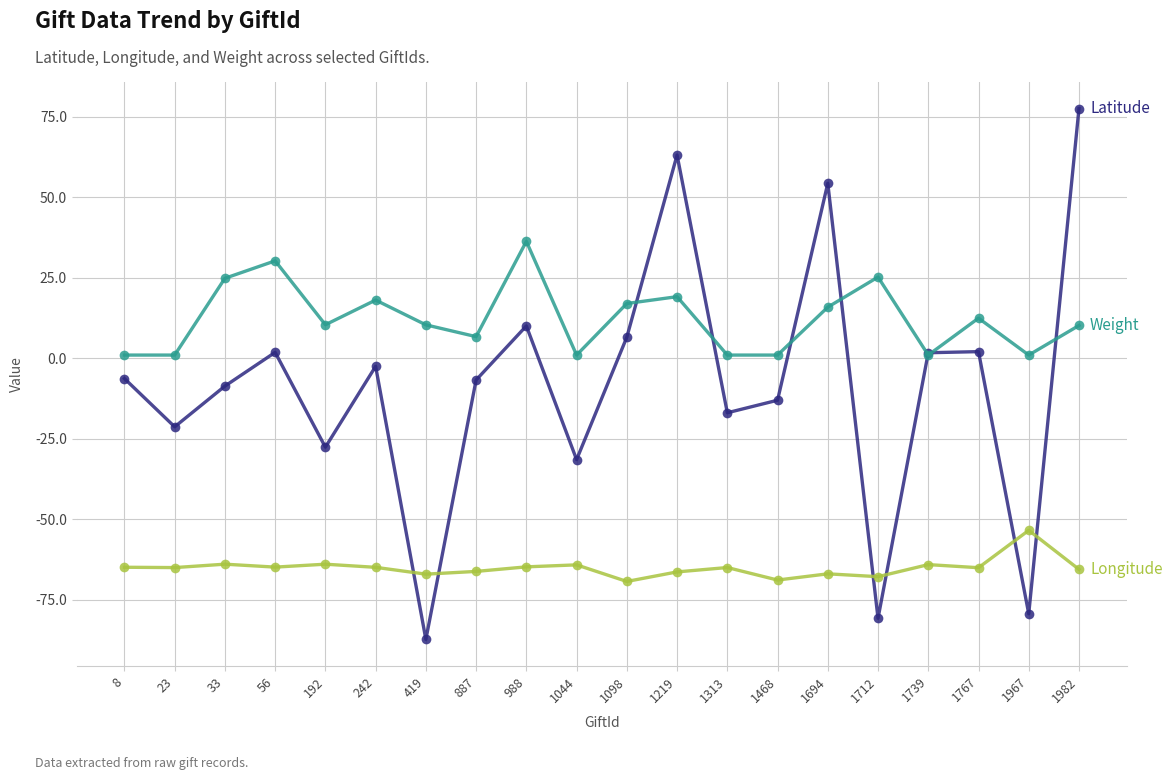

What is the total value across all series at 192?

-81.1